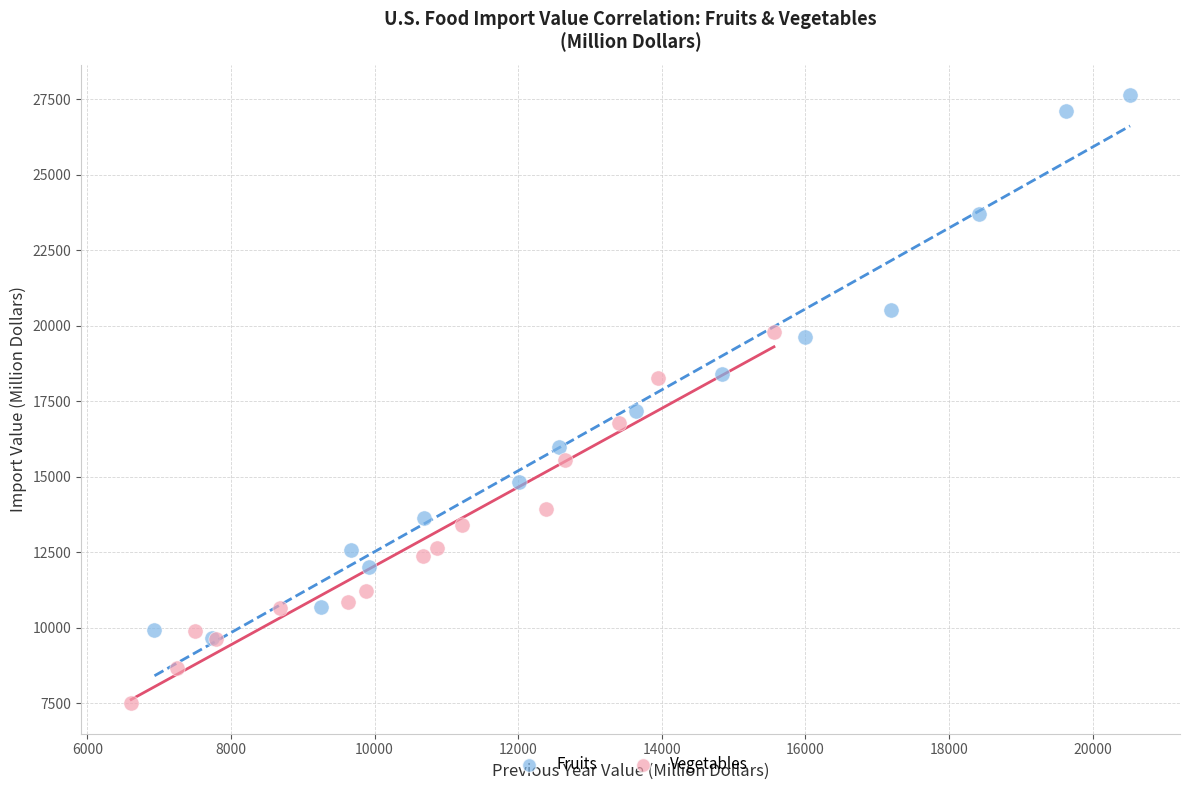

Which series reaches the maximum Y coordinate?

Fruits